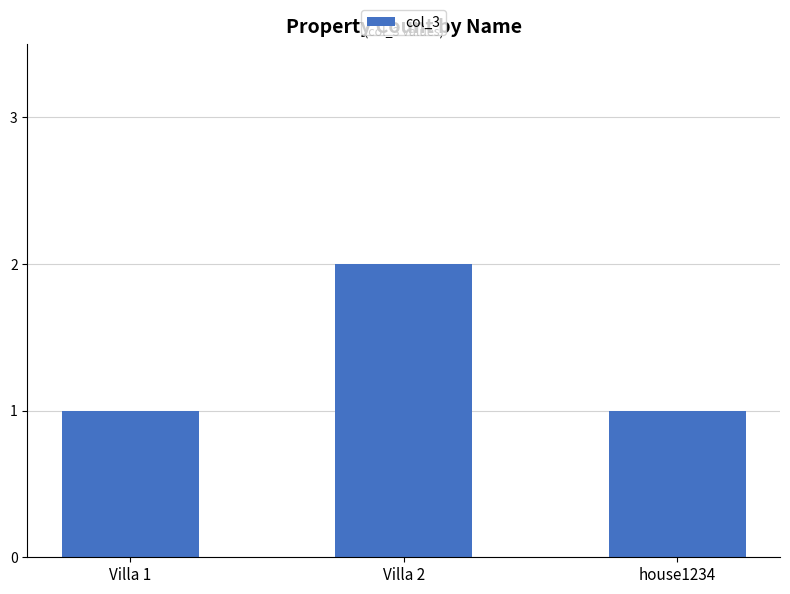

The value at Villa 1 is 1. True or false?

True